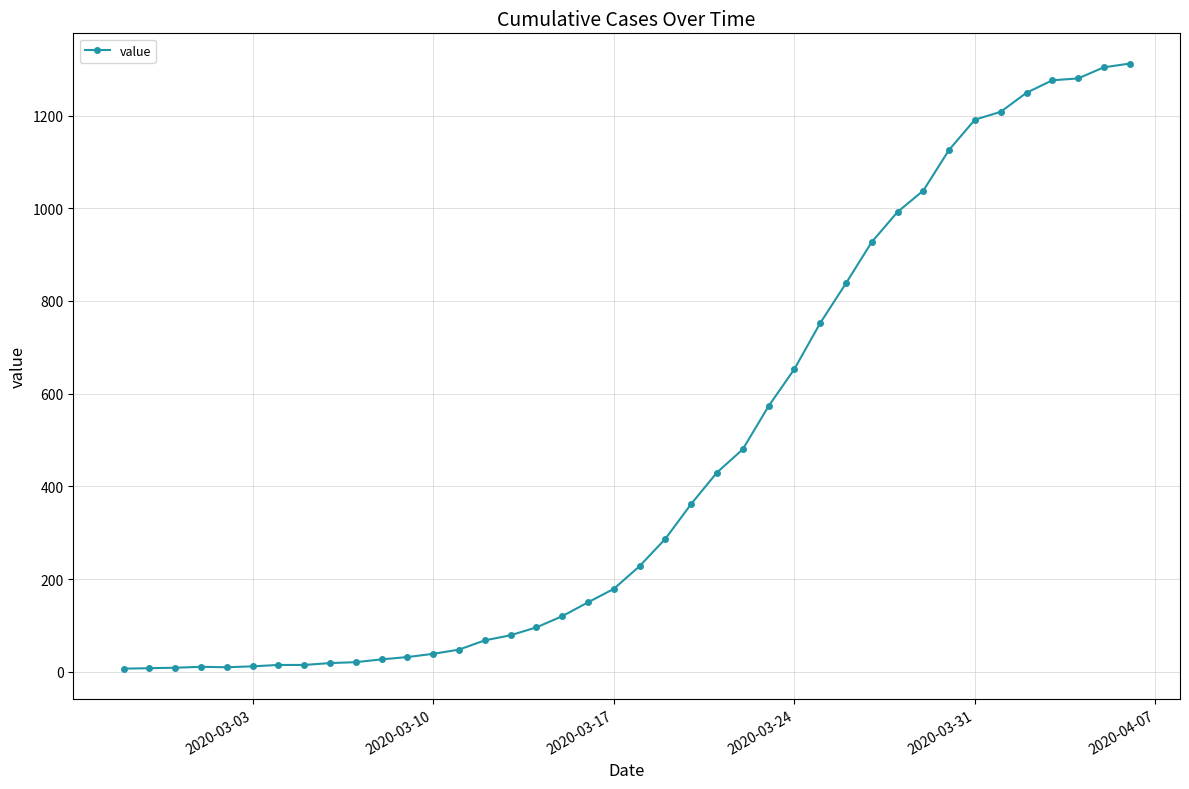

What is the difference between the maximum and minimum values?

1305